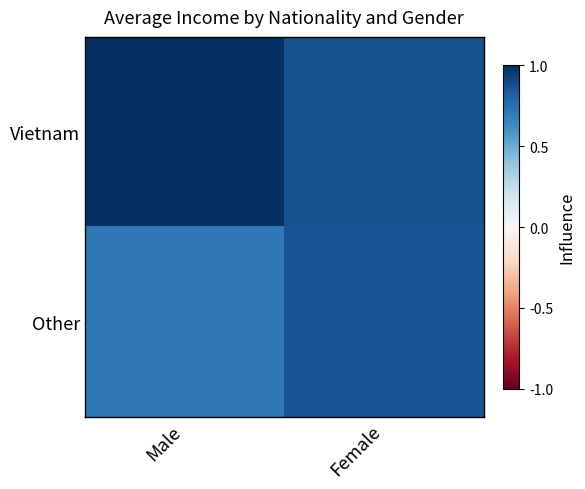

At Female, list the series in order from largest to smallest.

Vietnam, Other